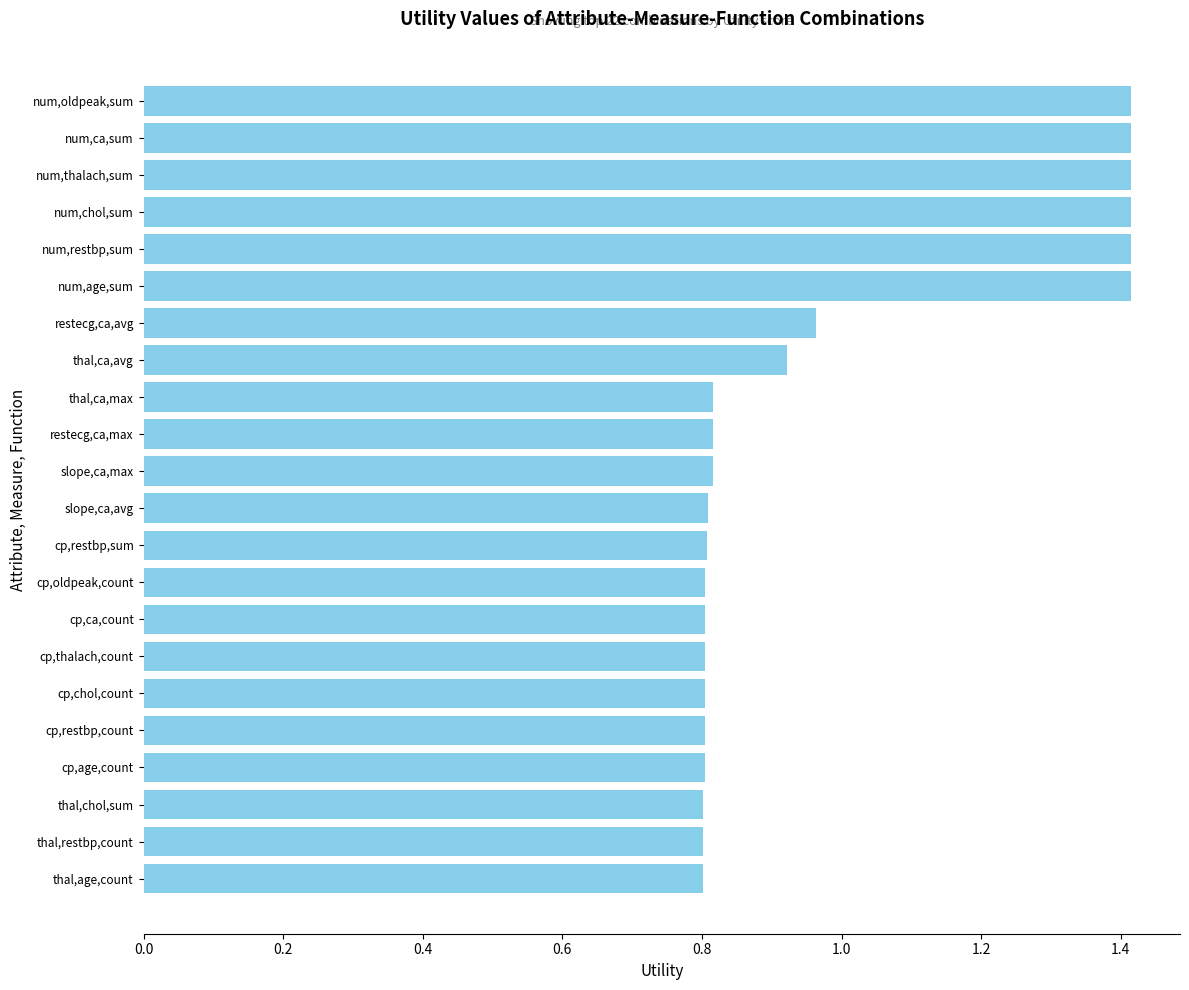

Are the bars grouped side by side (vs. stacked)?

No